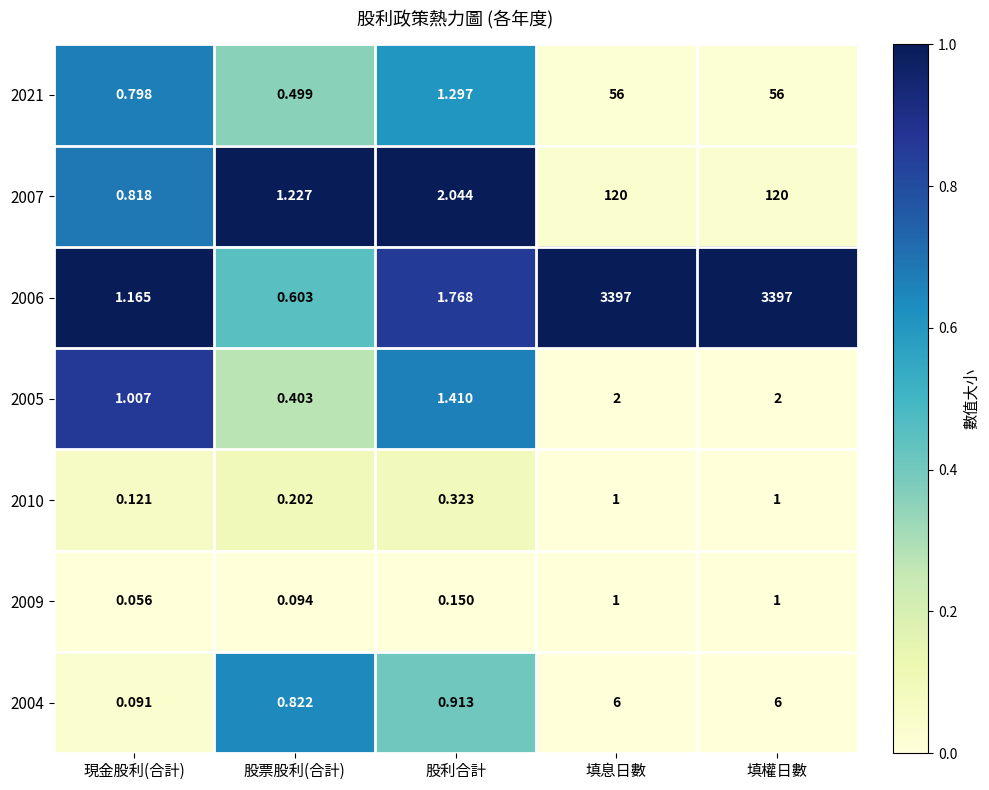

At which label does 2006 first exceed 1?

現金股利(合計)